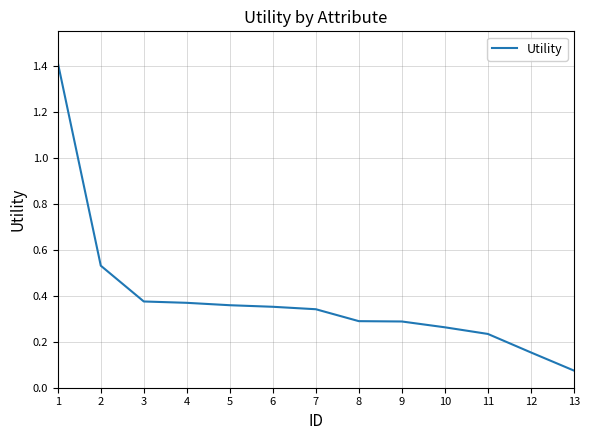

Which has a higher value, 8 or 13?

8